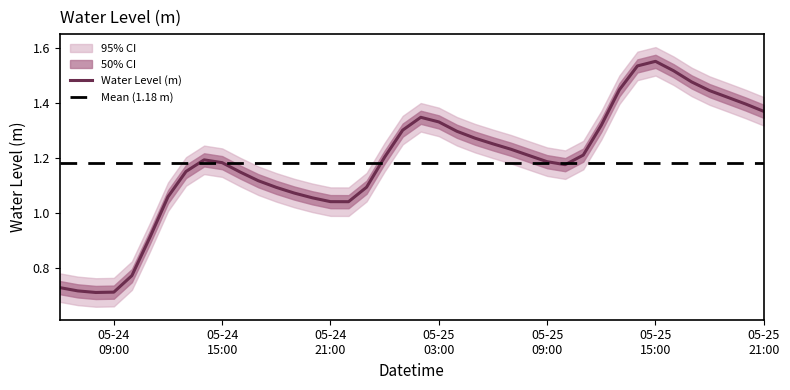

Which category has the highest value across all series?

05-25 15:00